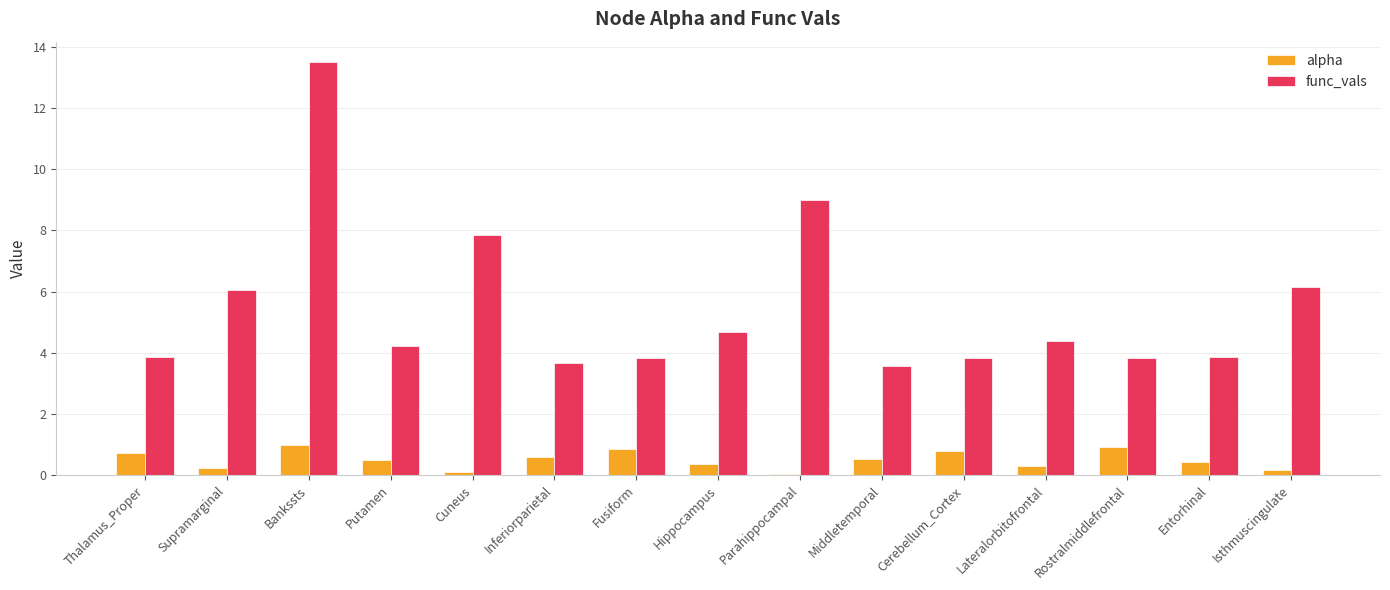

Is it true that func_vals equals 1.4 at Hippocampus?

False